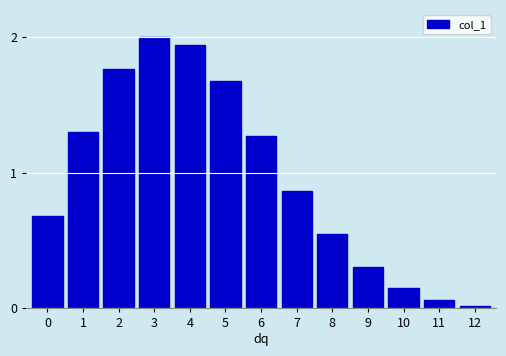

What is the greatest value displayed?

2.0